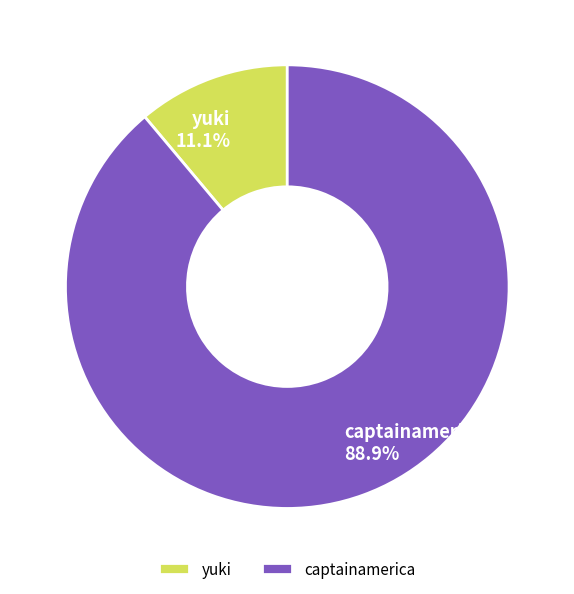

What percentage do yuki and captainamerica together represent?

100.0%